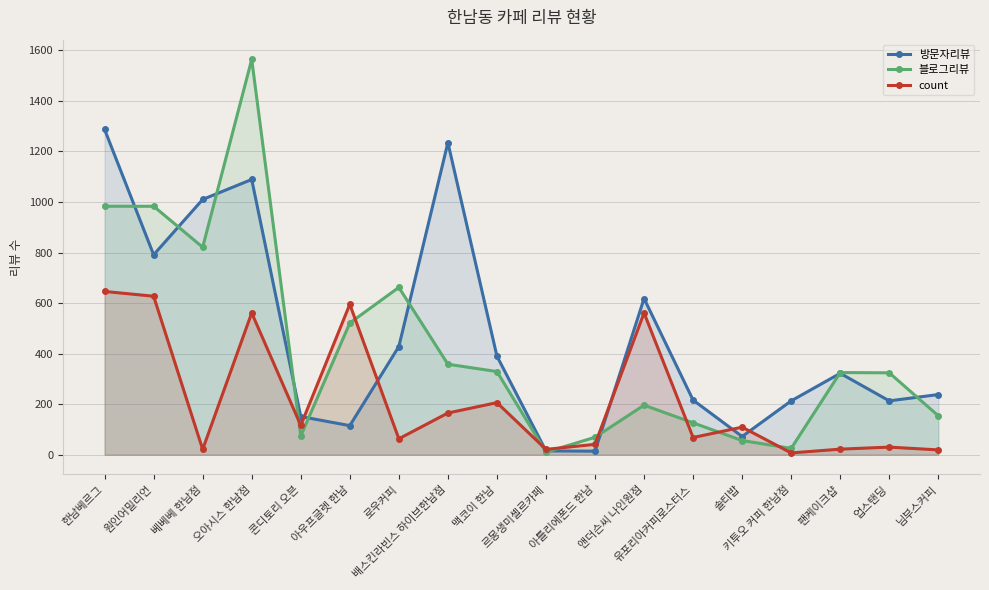

What is the greatest value displayed?

1564